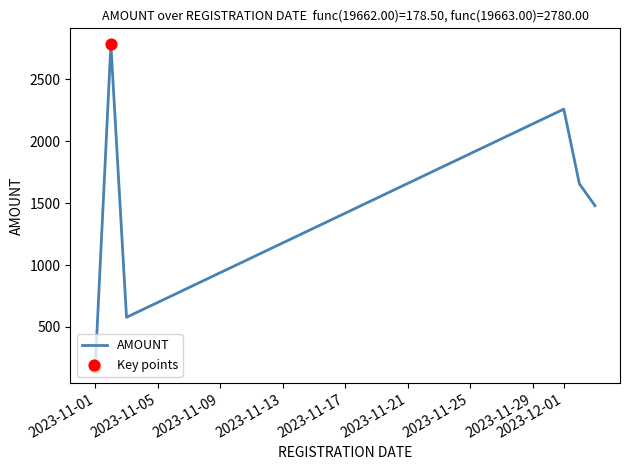

What is the smallest value displayed?

178.5